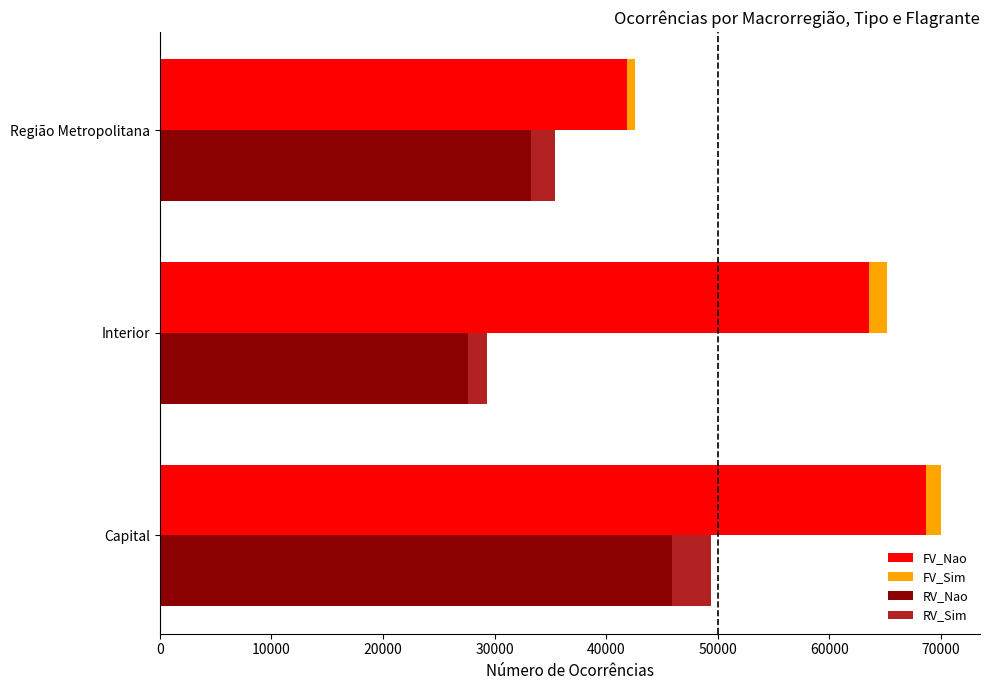

How many data points in RV_Sim are less than 2121?

1